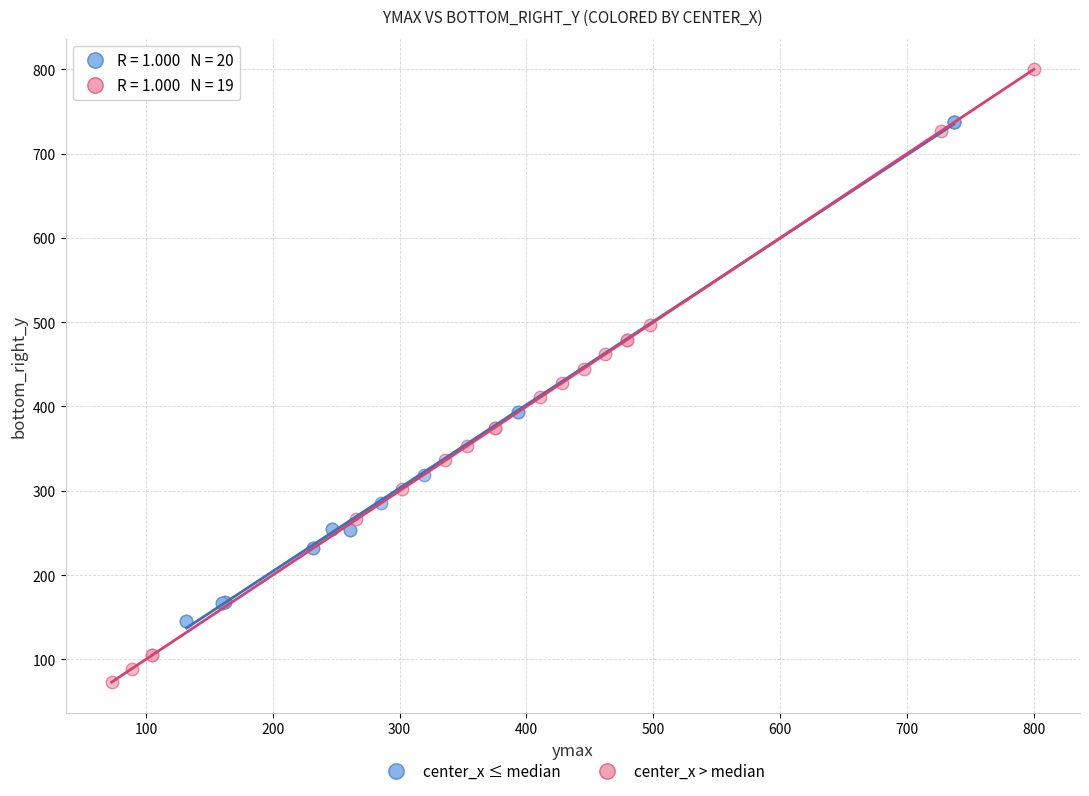

Which series has the widest spread of Y values?

center_x > median